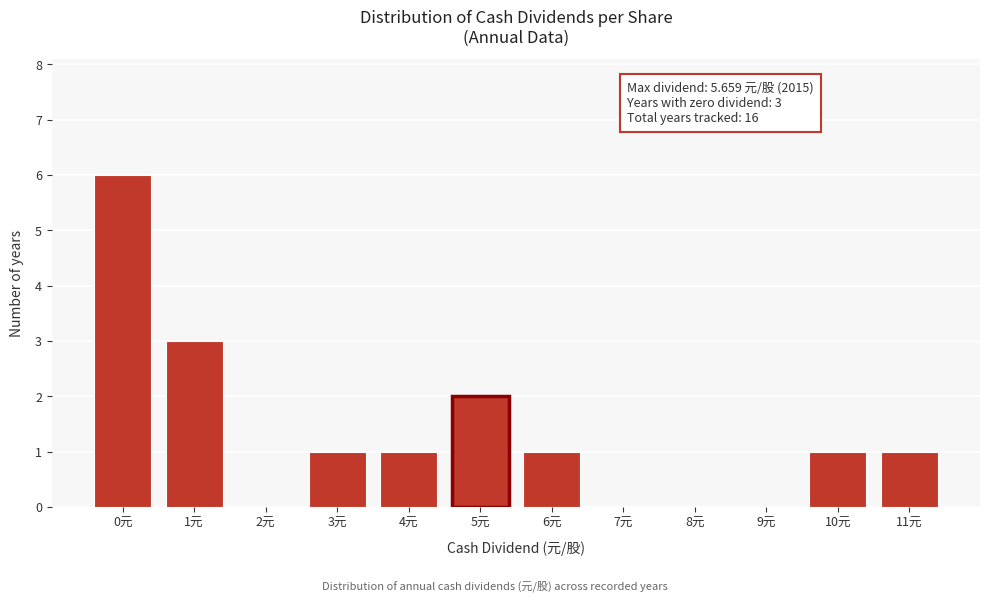

Reading left to right, extract all data points from this chart.

0元=6	1元=3	2元=0	3元=1	4元=1	5元=2	6元=1	7元=0	8元=0	9元=0	10元=1	11元=1